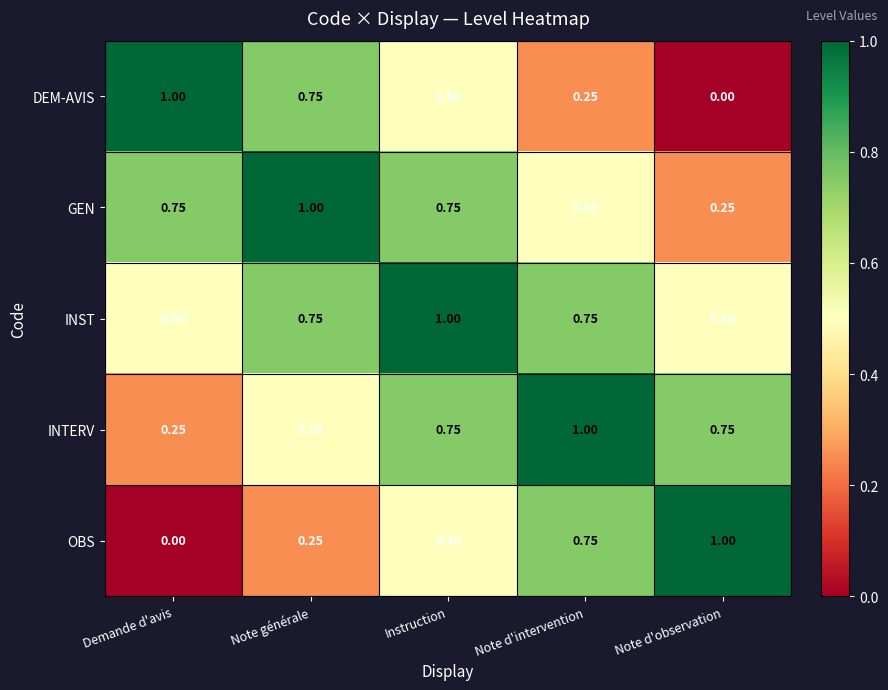

Which series has the largest total across all categories?

INST